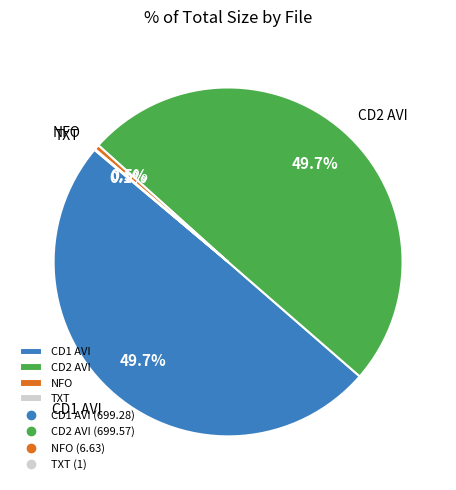

What percentage is NOT represented by CD1 AVI?

50.3%